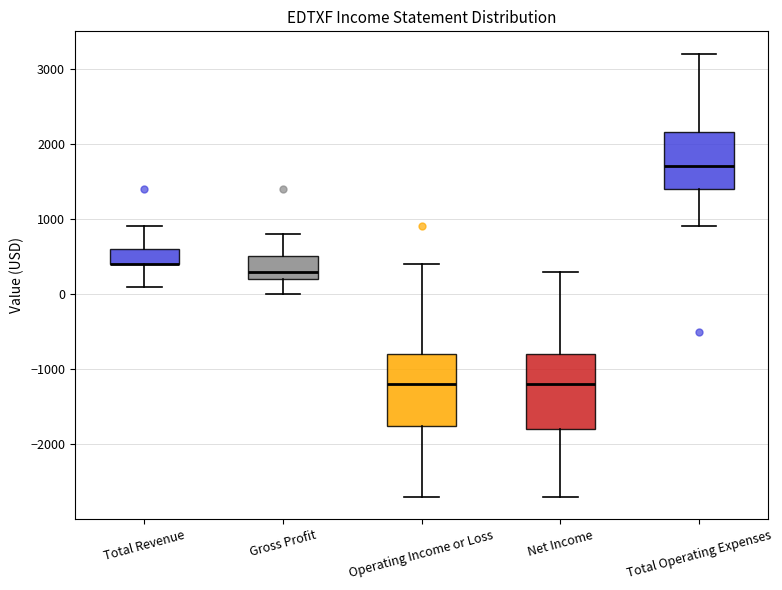

Reading left to right, transcribe this box plot: for each box, give where its median line is, the range the box spans, and where its two whiskers end, as read against the y-axis. The values are not printed on the chart, so give them approximately, as read against the axis.

Total Revenue: median 400 (drawn on the box's lower edge), box 400 to 600, whiskers 100 to 900
Gross Profit: median 300, box 200 to 500, whiskers 0 to 800
Operating Income or Loss: median -1200, box -1700 to -800, whiskers -2700 to 400
Net Income: median -1200, box -1800 to -800, whiskers -2700 to 300
Total Operating Expenses: median 1700, box 1400 to 2200, whiskers 900 to 3200